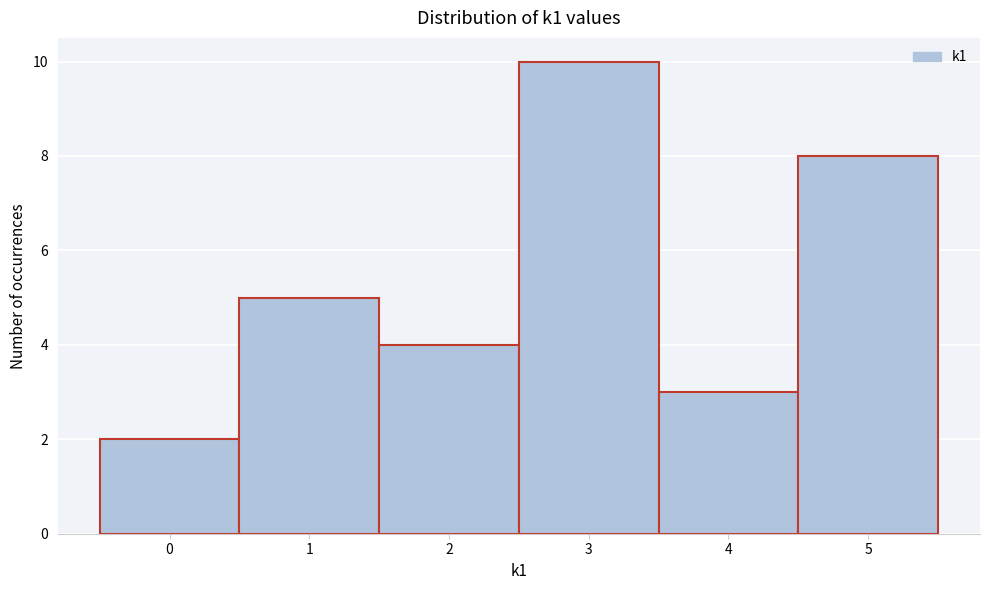

Over which range of the x-axis is the bar tallest?

2.5 to 3.5